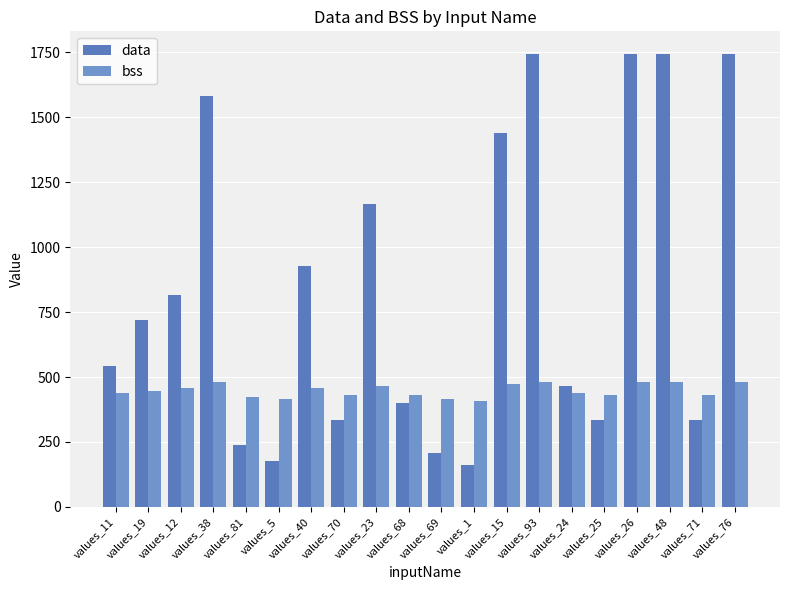

What is the maximum value for bss?

480